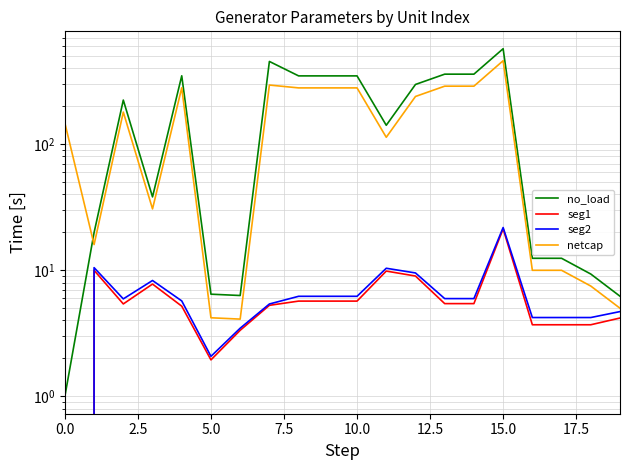

Is it true that no_load equals 348.7 at 10?

True